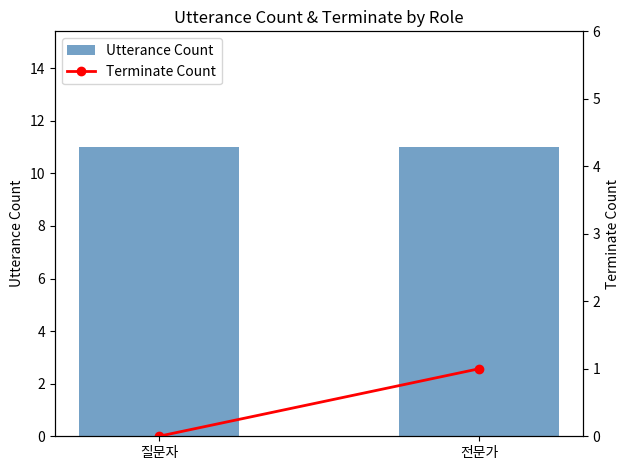

Rank the series by their average value, from lowest to highest.

Terminate Count, Utterance Count